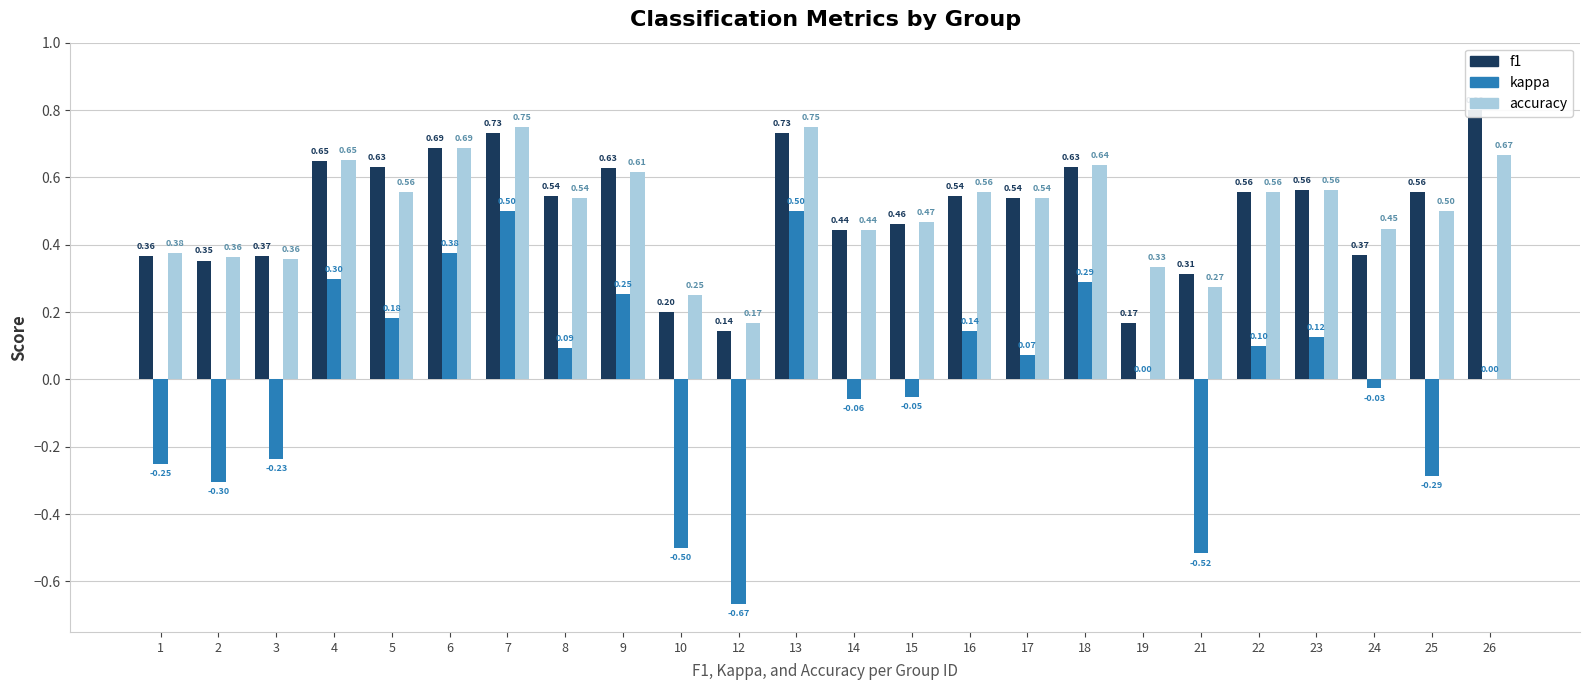

What is the minimum value for accuracy?

0.2